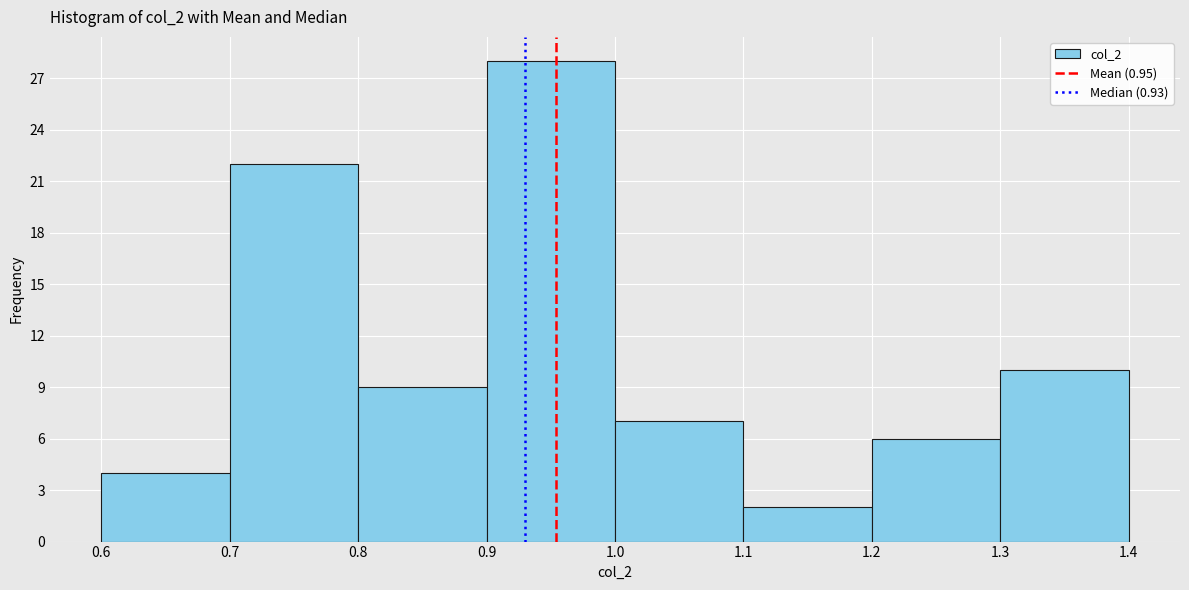

Which range on the x-axis has the tallest bar?

0.9 to 1.0